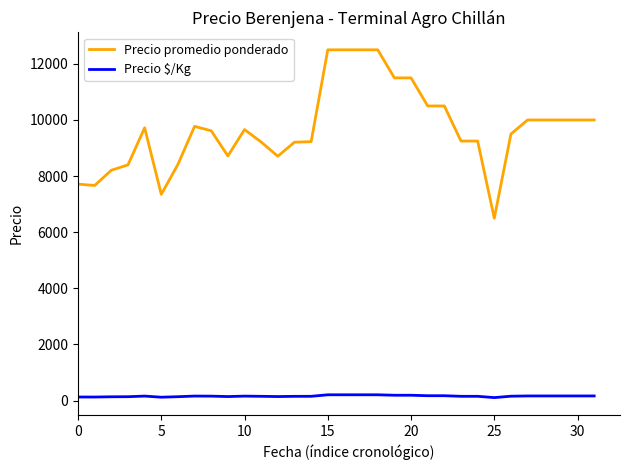

List the series in order of their overall mean, lowest first.

Precio $/Kg, Precio promedio ponderado